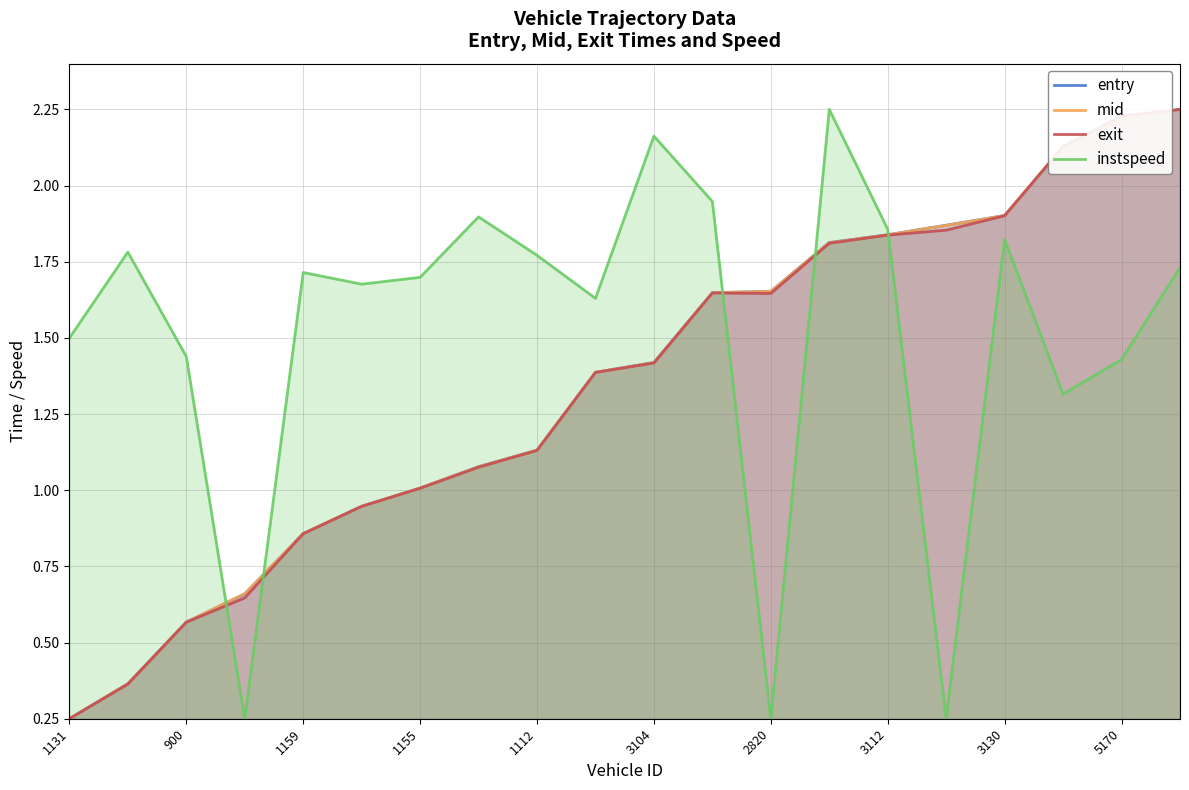

At which label does exit reach its minimum?

1131